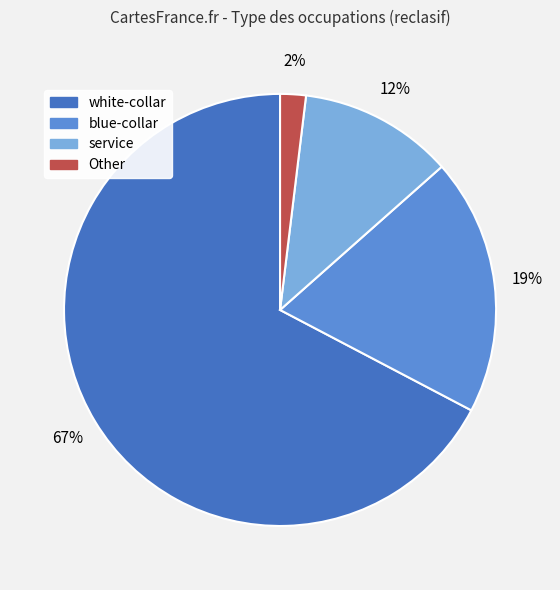

To the nearest percent, what portion does service represent?

12%